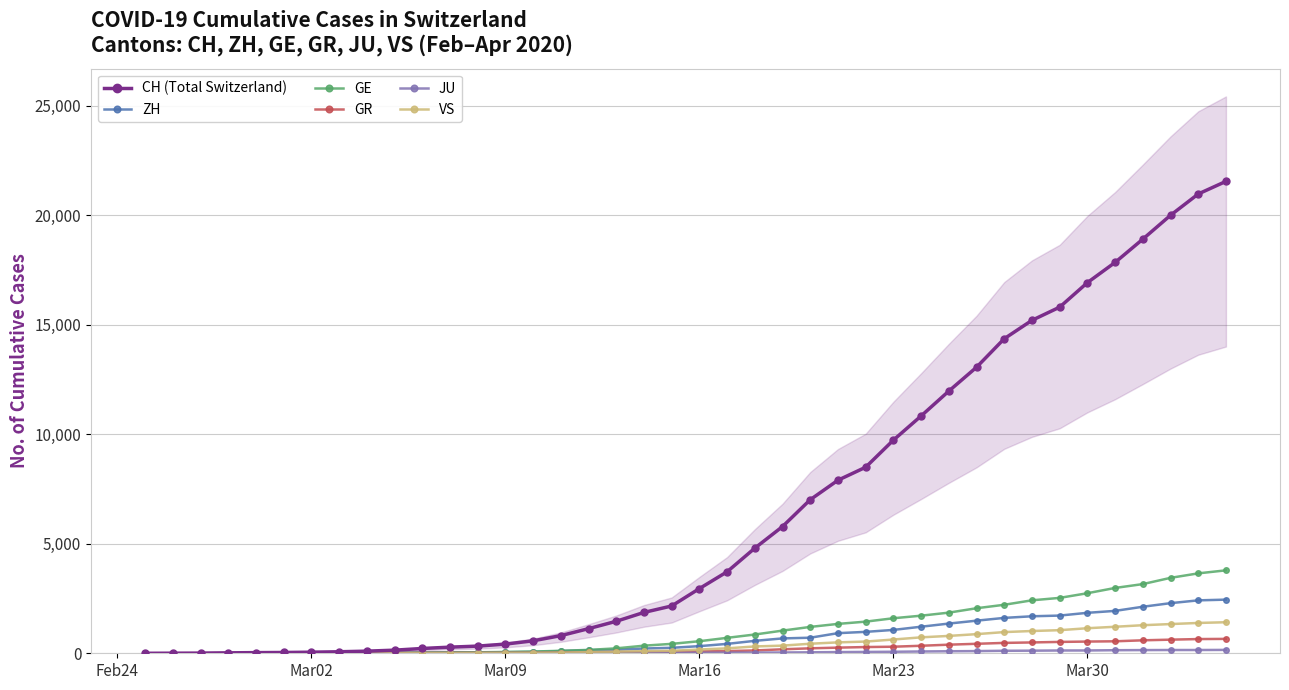

What is the maximum value shown in the chart?

21554